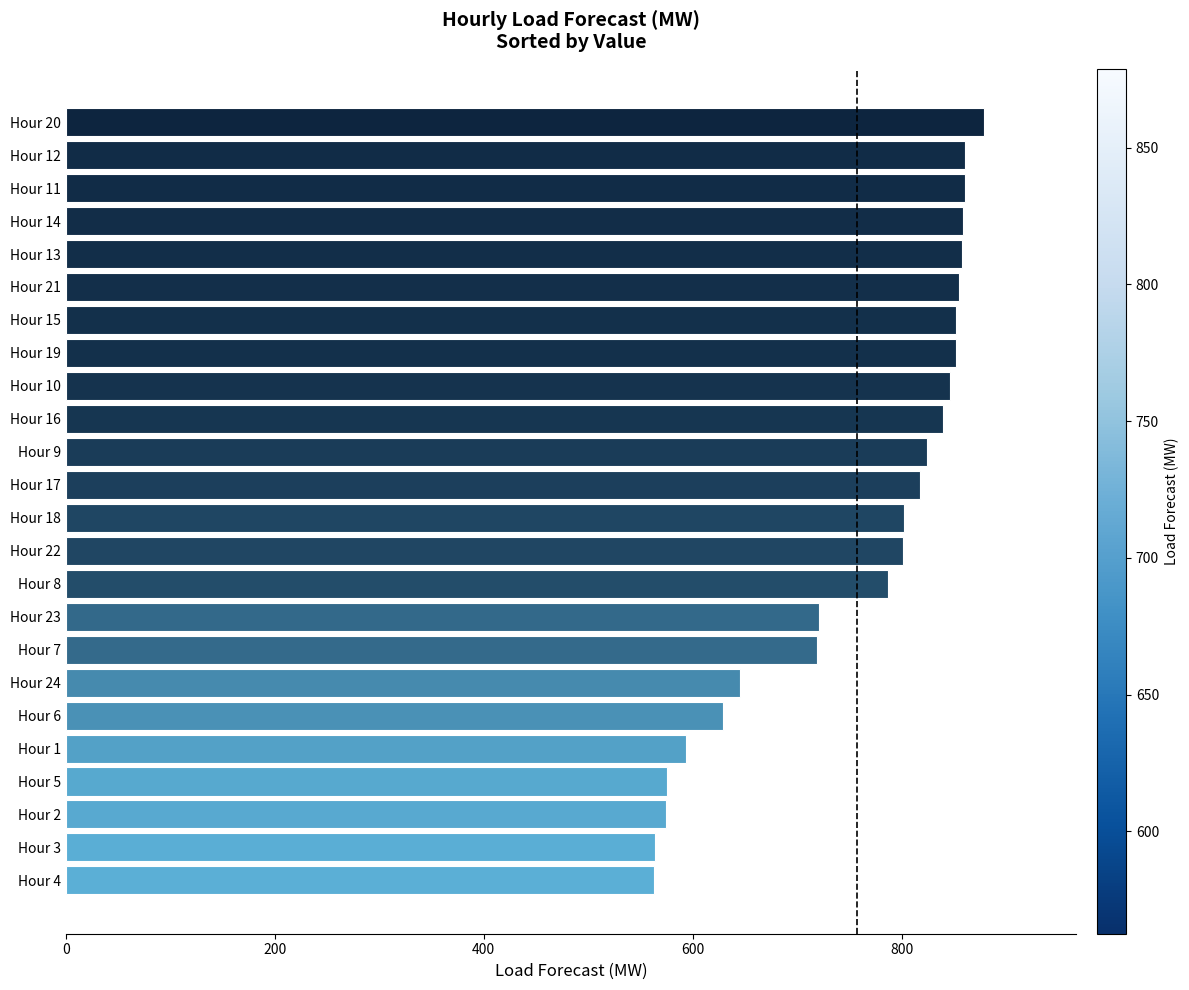

What is the difference between the maximum and minimum values?

316.2